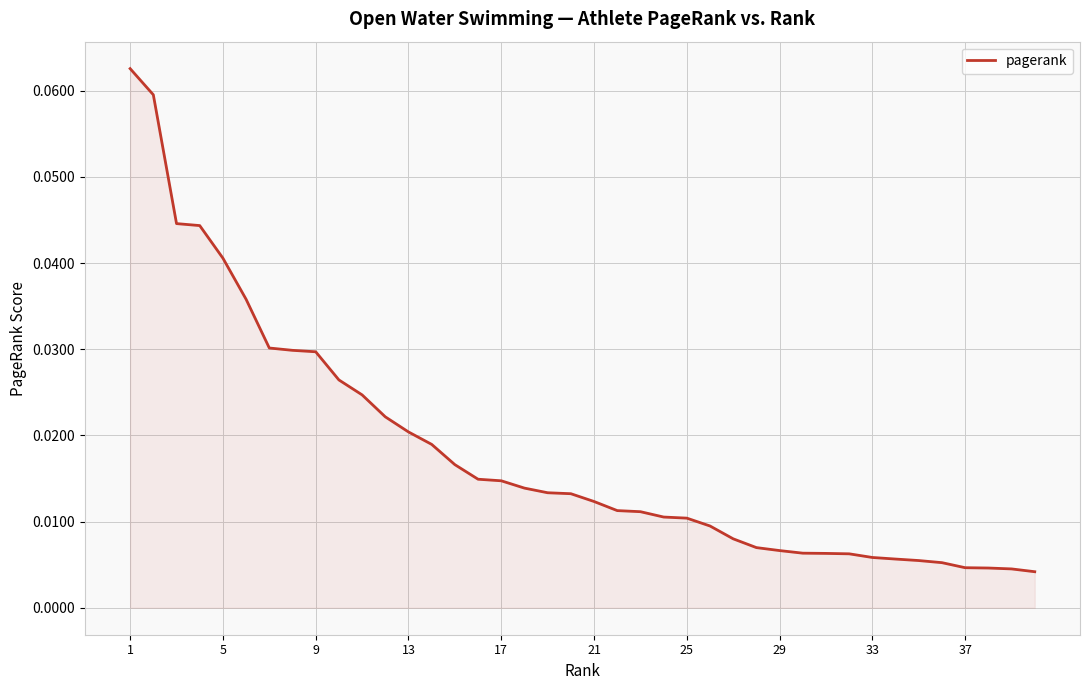

Is this an area chart (filled region under the line)?

Yes